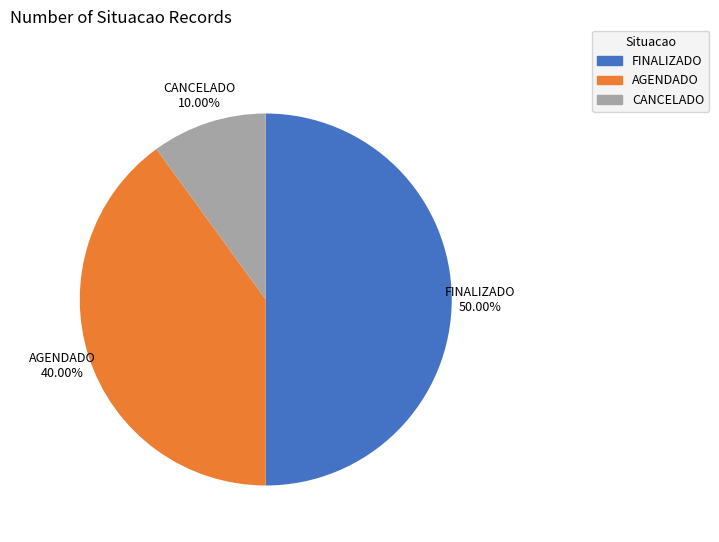

What is the ratio of the value at FINALIZADO to the value at CANCELADO?

5.0